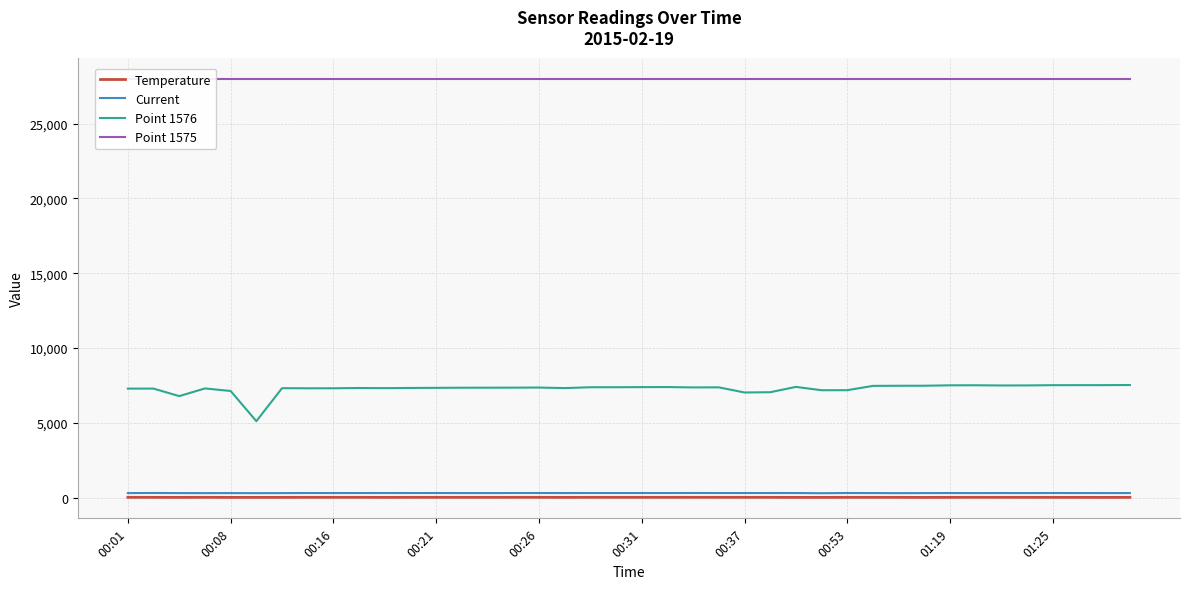

What is the maximum value shown in the chart?

28000.0